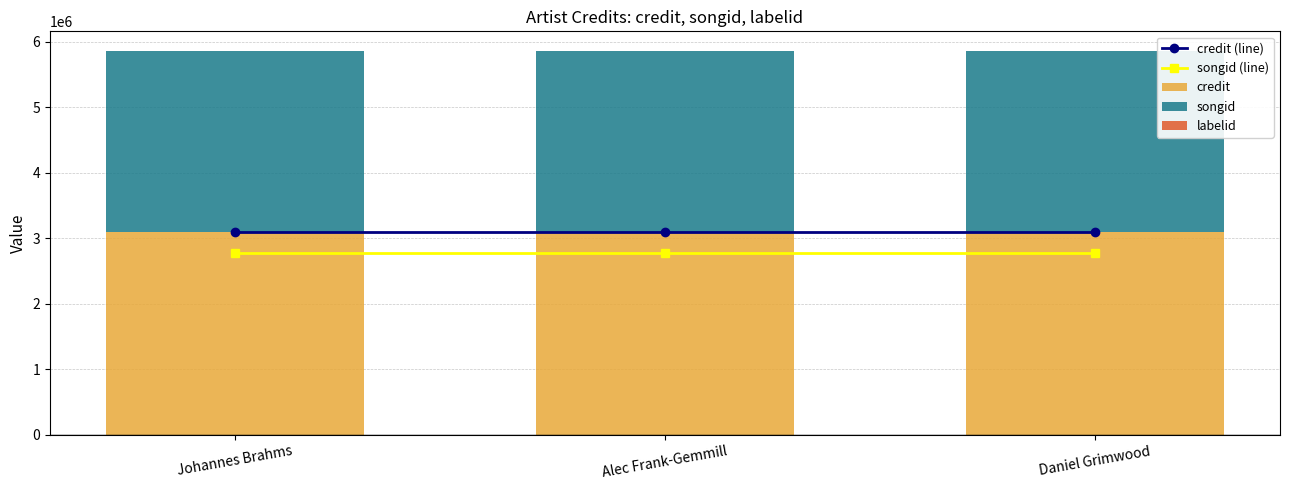

Which has a higher value, Daniel Grimwood or Alec Frank-Gemmill?

Daniel Grimwood